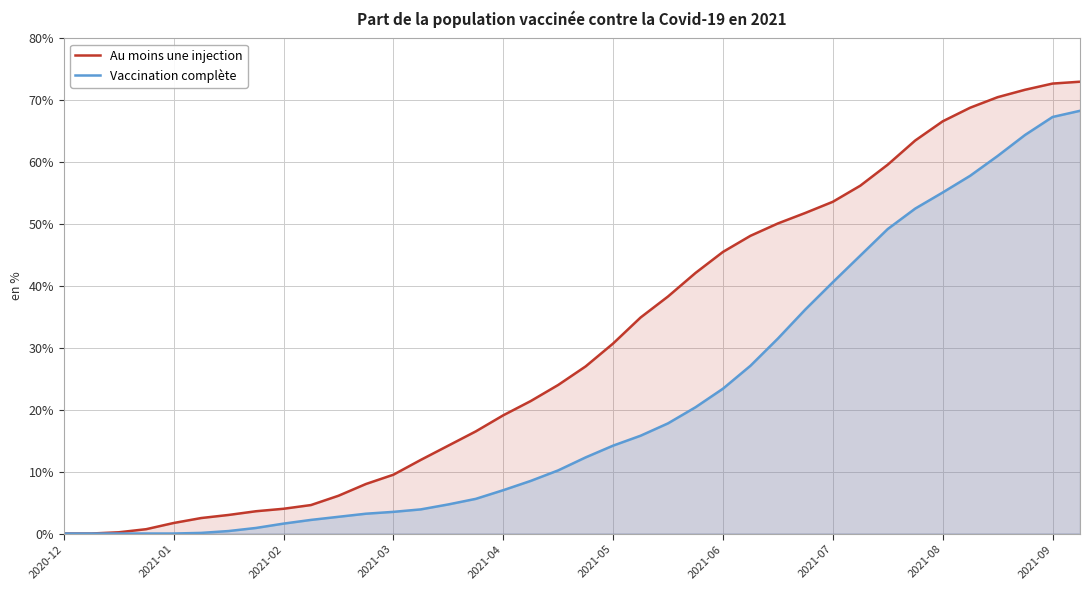

What is the highest value of the Vaccination complète series?

68.3